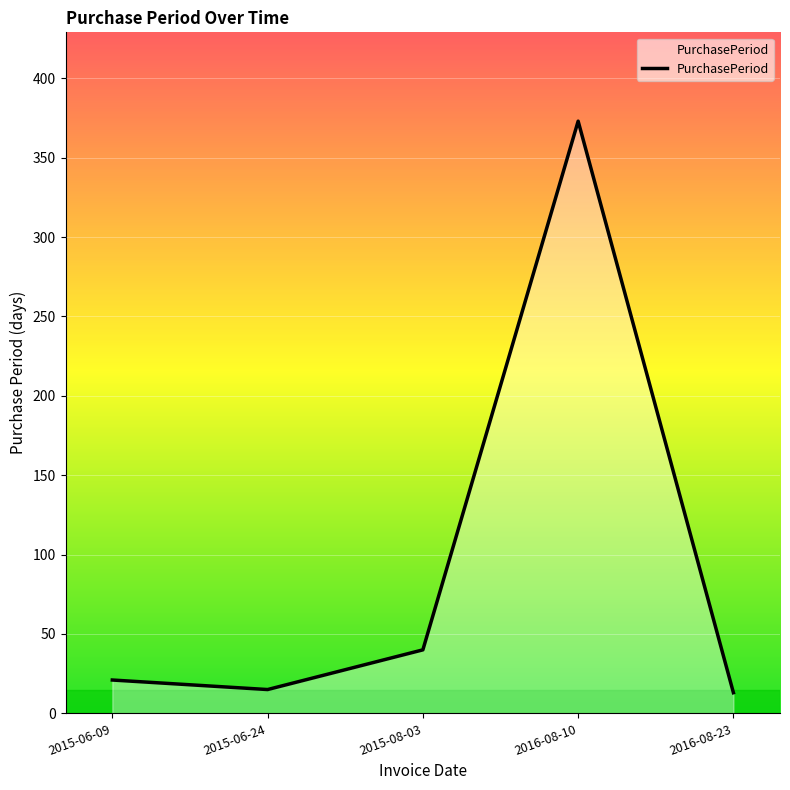

Between 2016-08-10 and 2015-08-03, which is larger?

2016-08-10